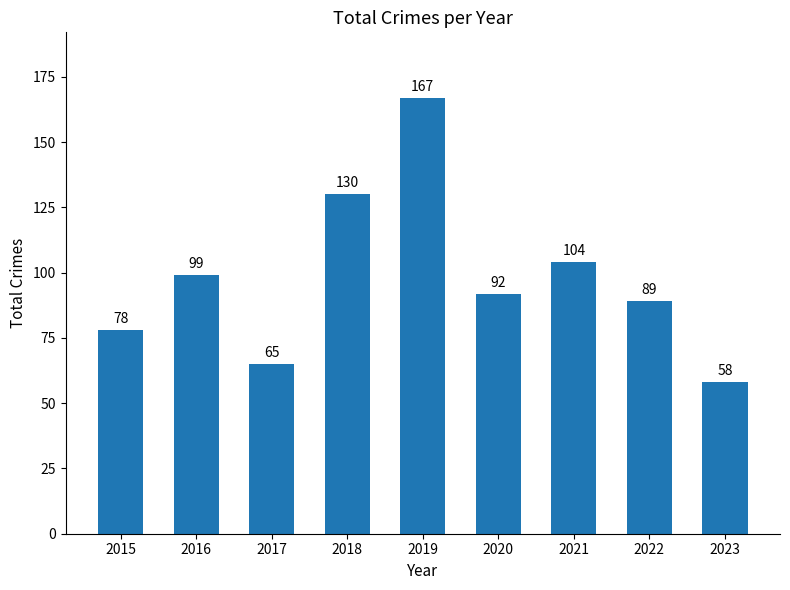

What is the approximate value at 2015?

78